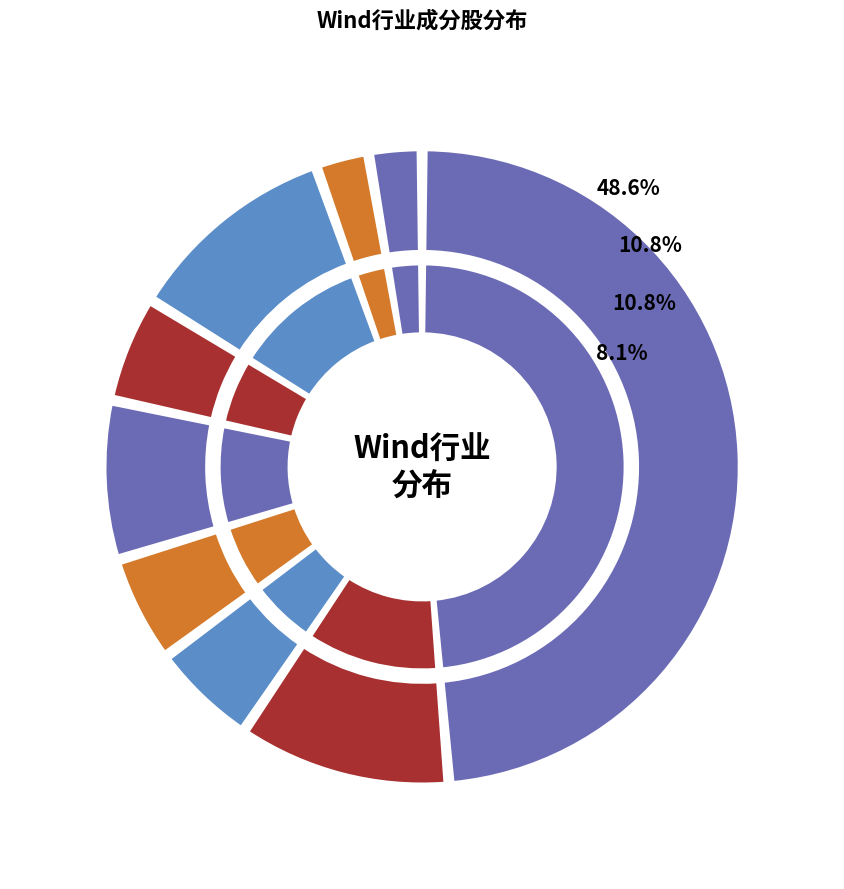

Which category has the biggest portion of the pie?

金融